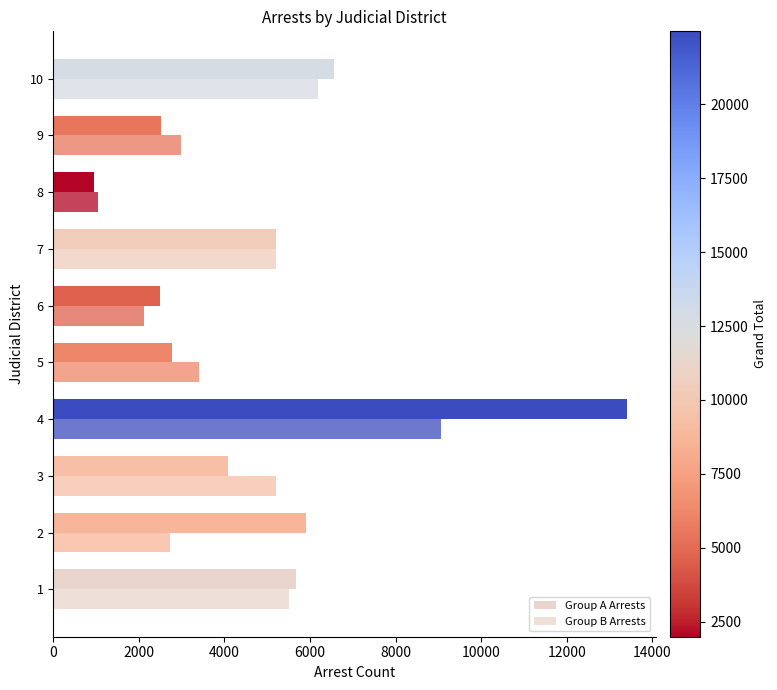

How many categories are shown in the chart?

10